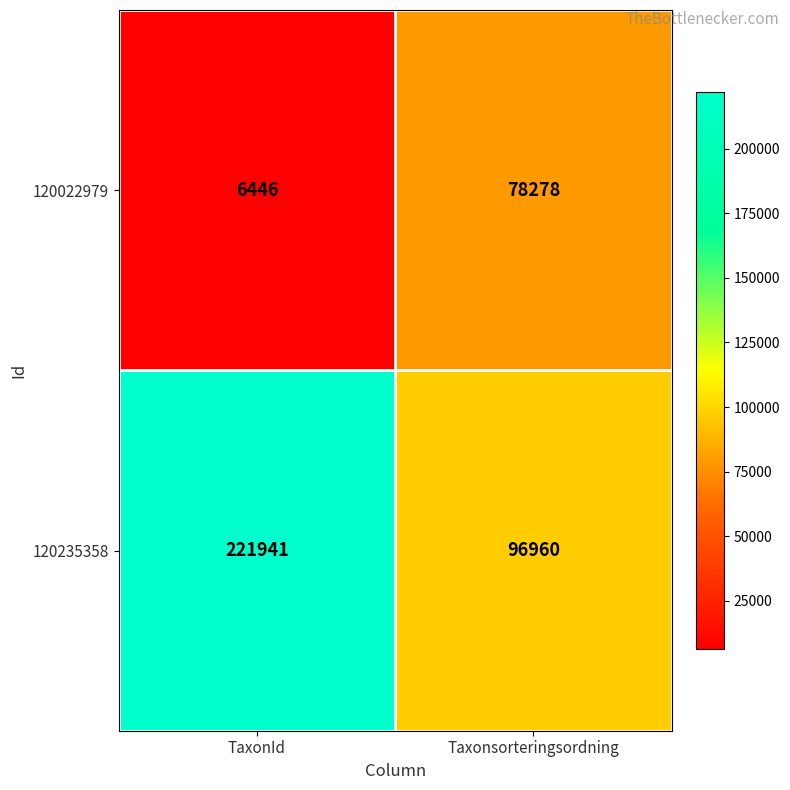

Reading left to right, transcribe all the data shown in this chart.

120022979: 6446	78278
120235358: 221941	96960